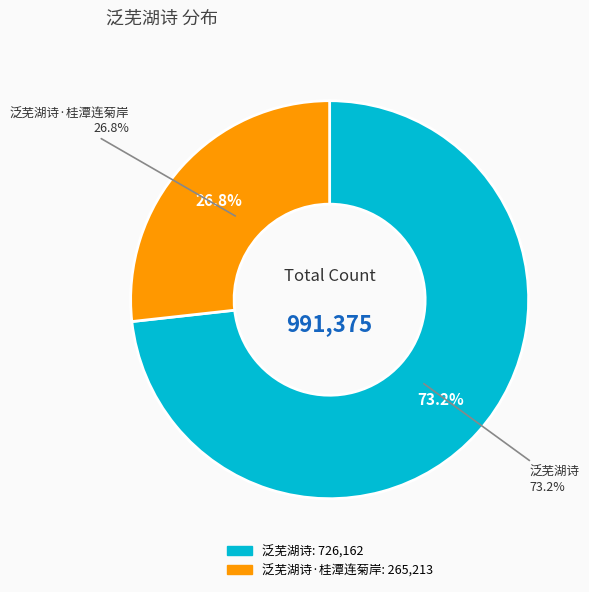

How many slices are in this pie chart?

2